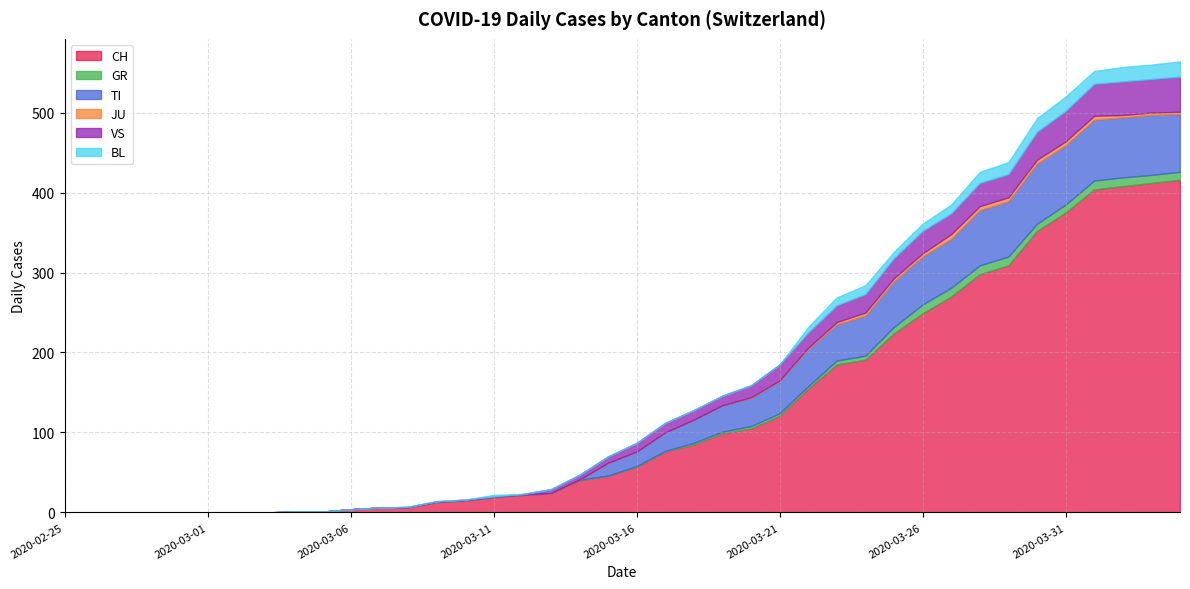

After their last crossing, which series has the higher values: VS or TI?

TI